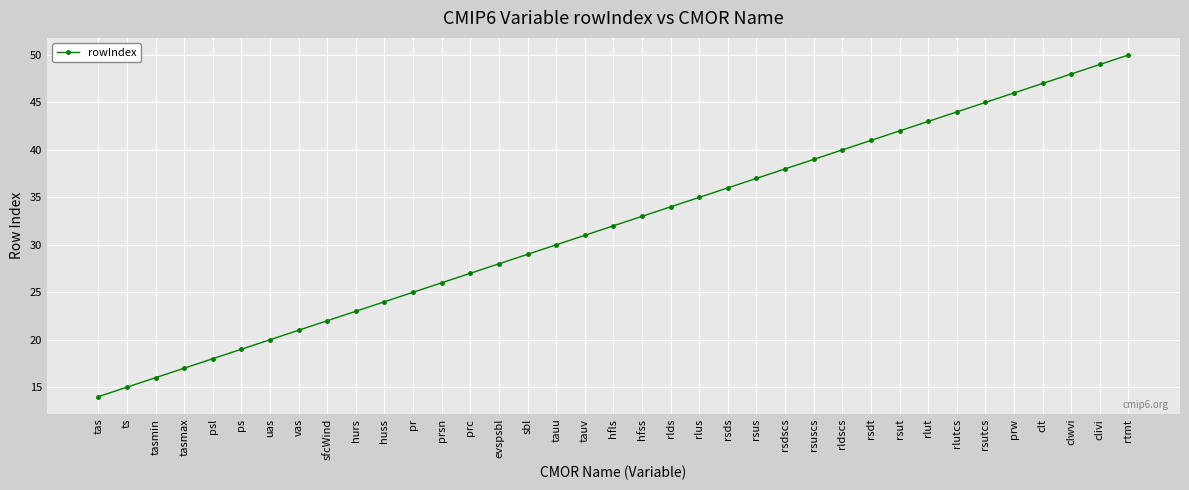

Reading left to right, extract all data points from this chart.

tas=14	ts=15	tasmin=16	tasmax=17	psl=18	ps=19	uas=20	vas=21	sfcWind=22	hurs=23	huss=24	pr=25	prsn=26	prc=27	evspsbl=28	sbl=29	tauu=30	tauv=31	hfls=32	hfss=33	rlds=34	rlus=35	rsds=36	rsus=37	rsdscs=38	rsuscs=39	rldscs=40	rsdt=41	rsut=42	rlut=43	rlutcs=44	rsutcs=45	prw=46	clt=47	clwvi=48	clivi=49	rtmt=50